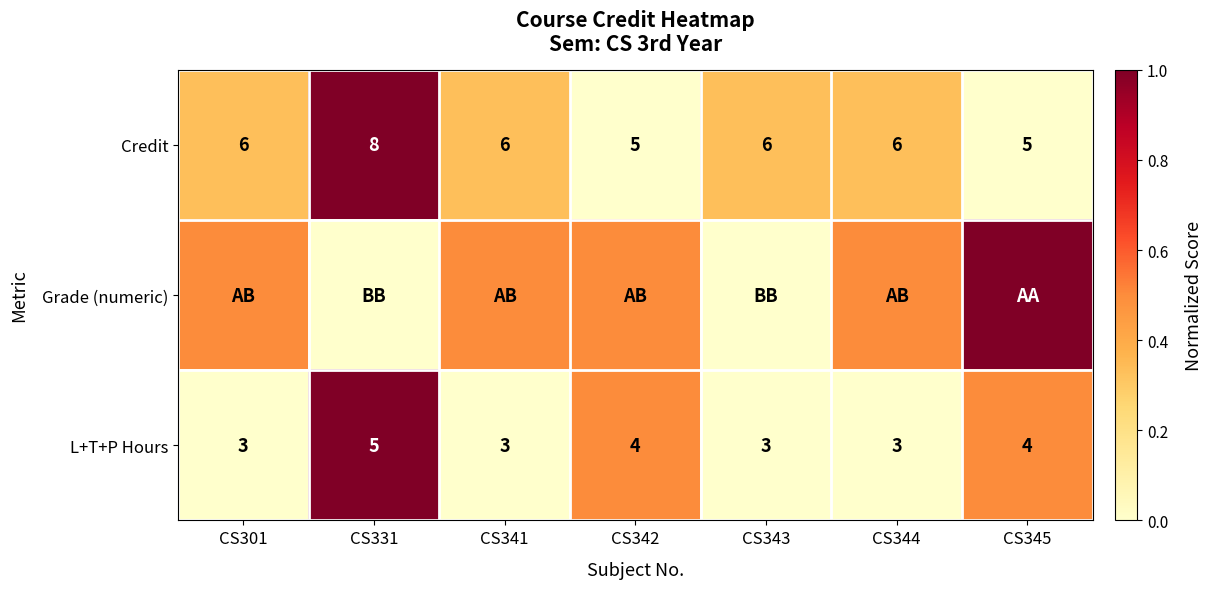

What is the difference between the second highest and second lowest values in the L+T+P Hours series?

1.0